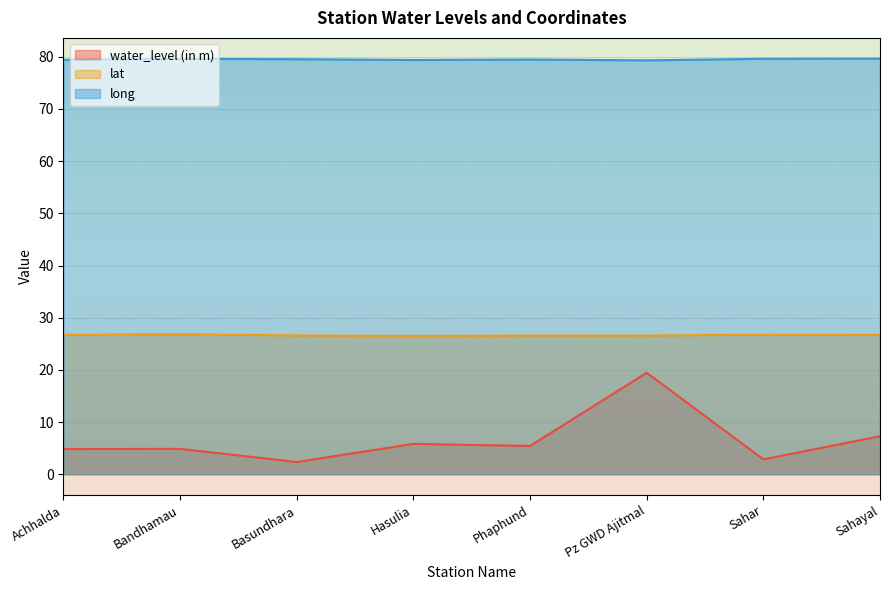

Does the chart display data point markers on the line(s)?

No